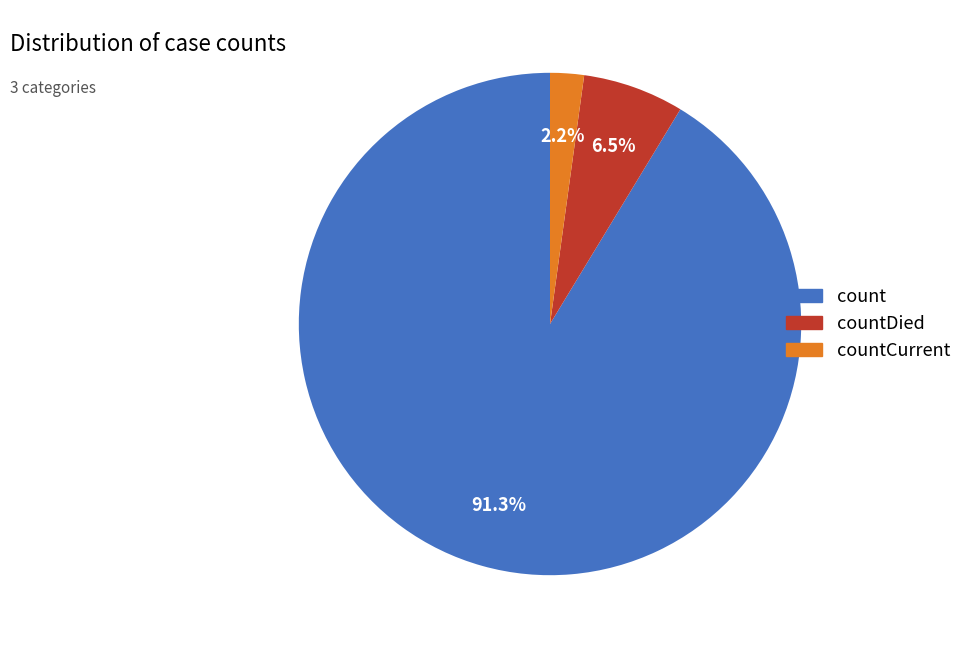

Rank the categories by value from highest to lowest.

count, countDied, countCurrent